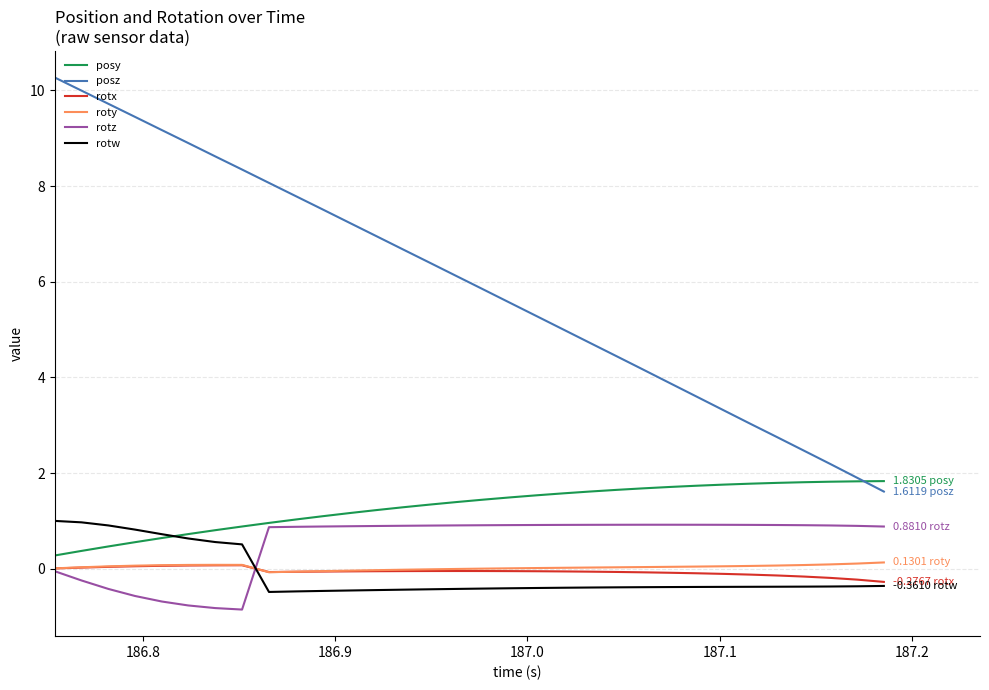

True or false: rotz and posz cross at least once.

False